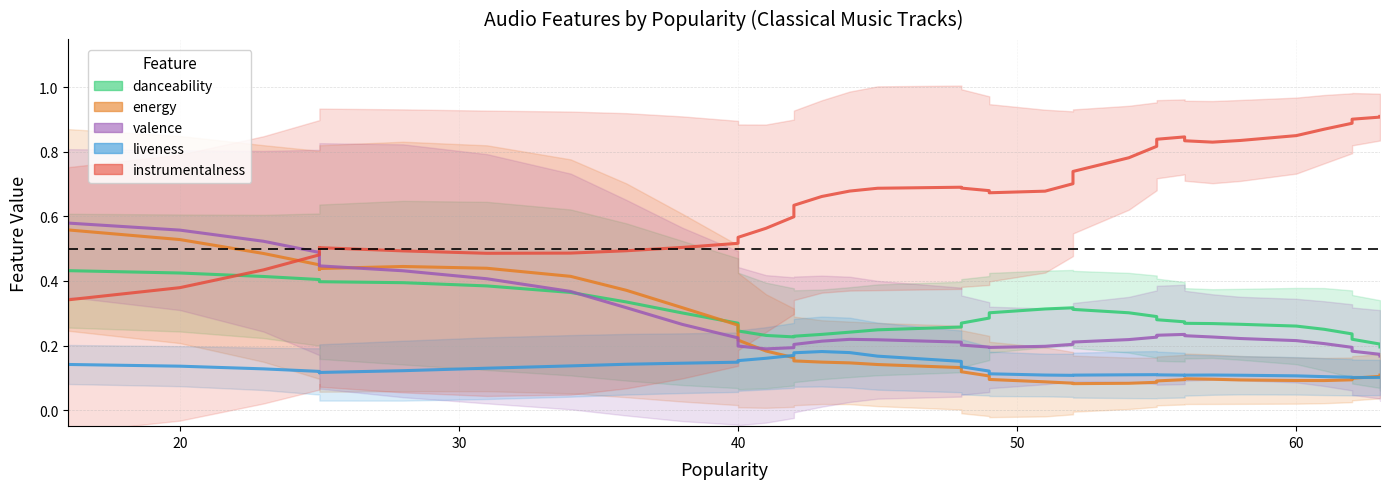

True or false: instrumentalness and danceability cross at least once.

True